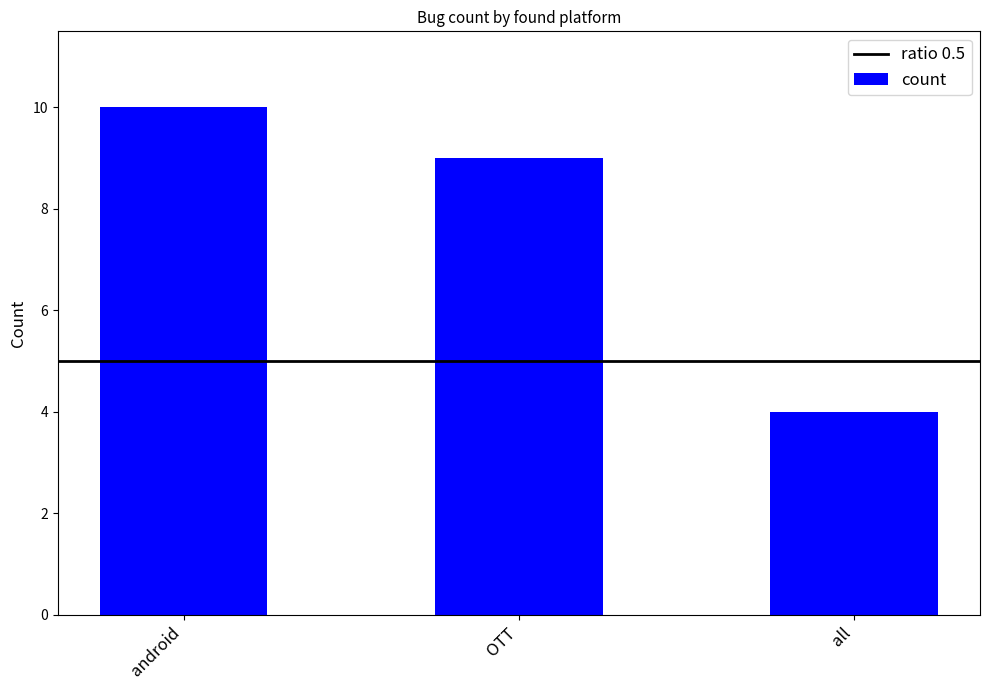

Is it true that the value at android is 15?

False